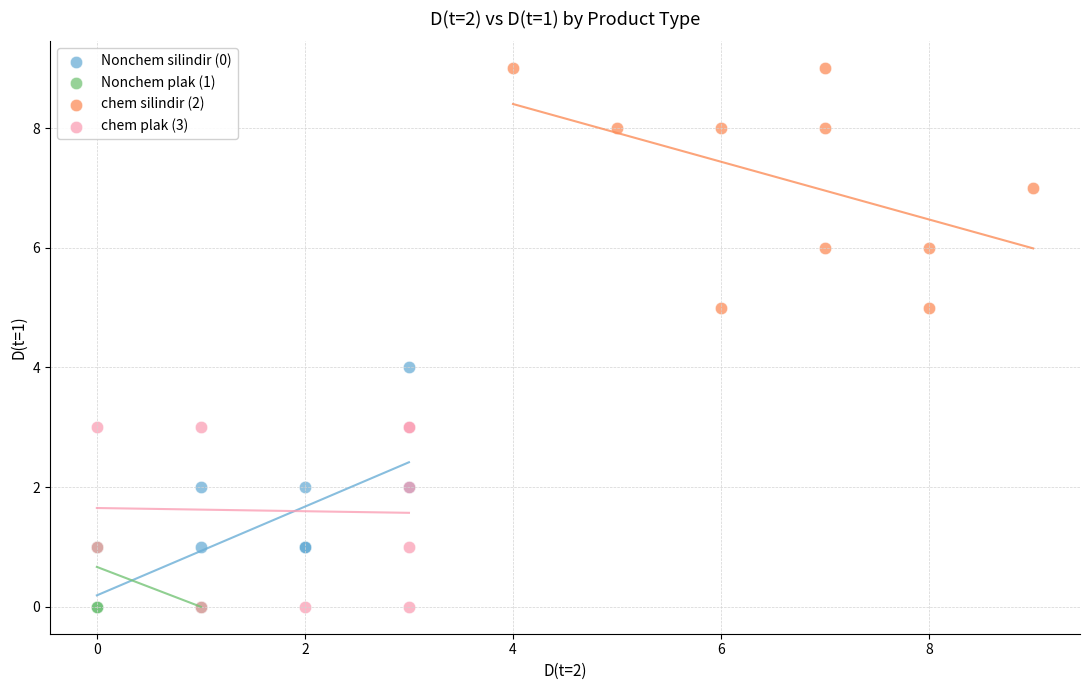

Which series contains the highest Y value?

chem silindir (2)